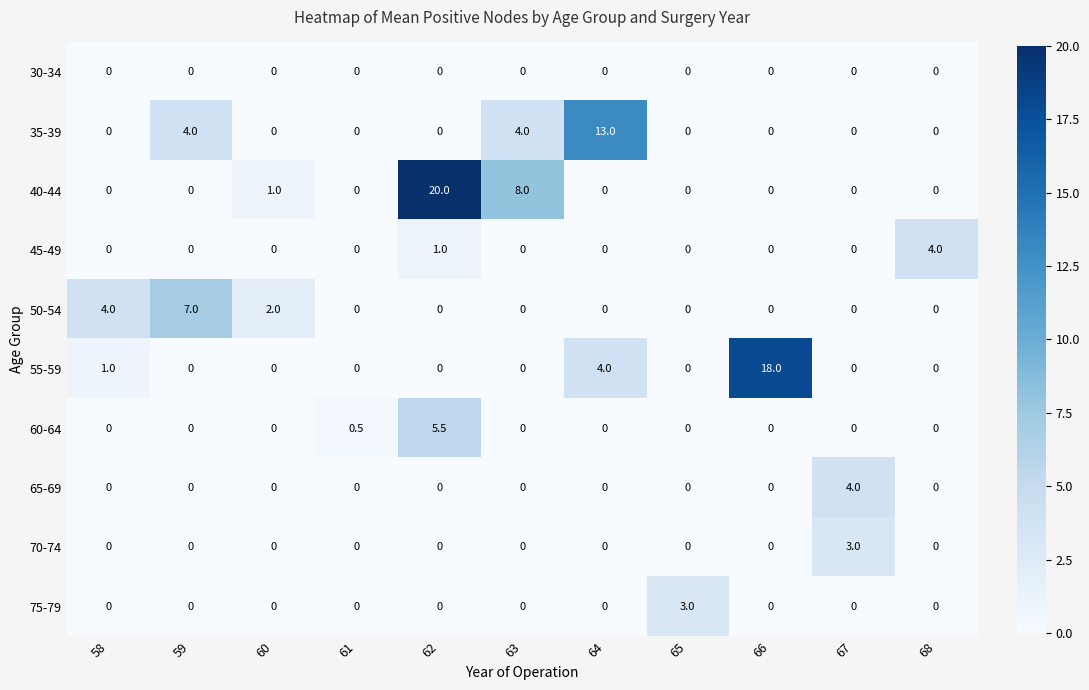

What is the greatest value displayed?

20.0